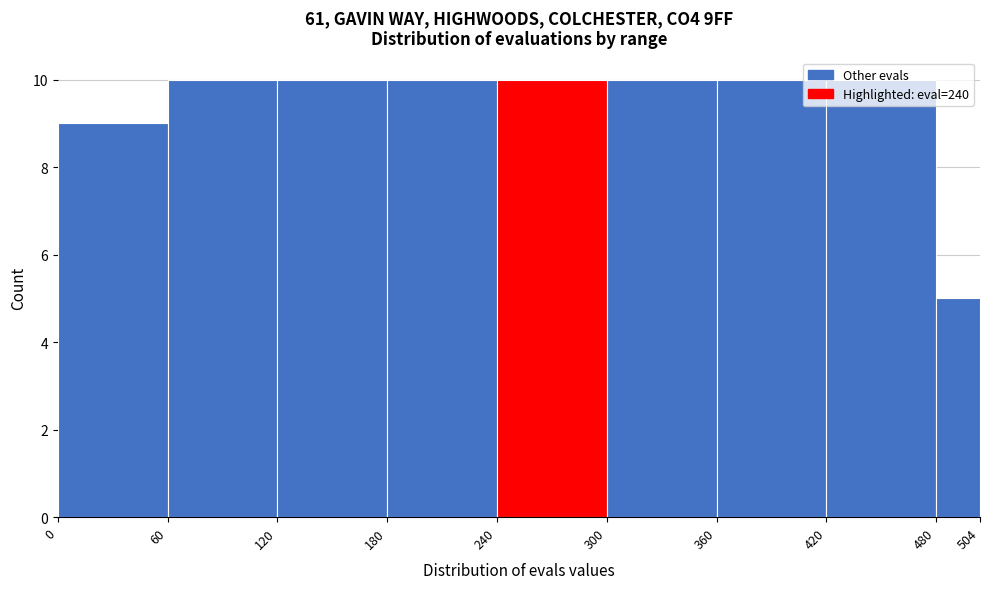

Reading left to right, transcribe this chart: for each bar, give the range it covers on the x-axis and its height. The values are not printed on the chart, so give them approximately, as read against the axis.

0 to 60: 9
60 to 120: 10
120 to 180: 10
180 to 240: 10
240 to 300: 10
300 to 360: 10
360 to 420: 10
420 to 480: 10
480 to 504: 5